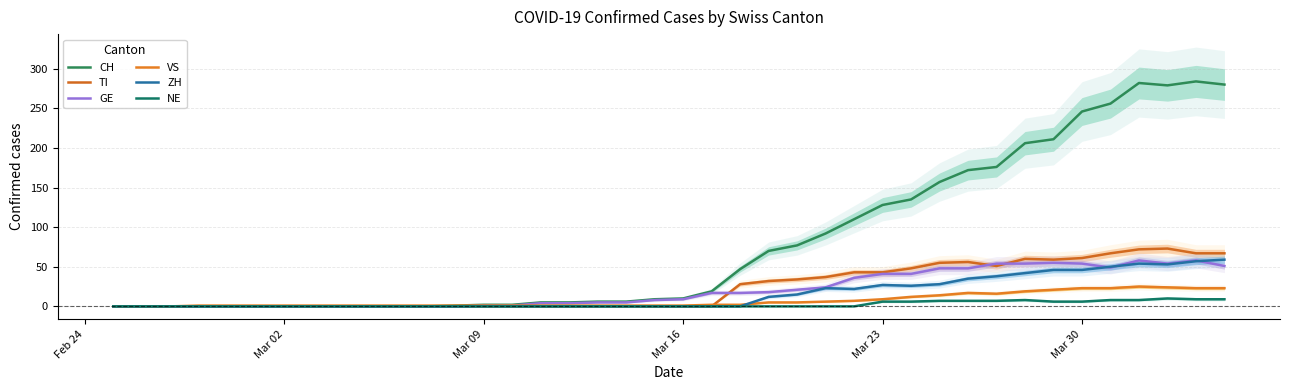

Which category has the lowest value in the ZH series?

Feb 24